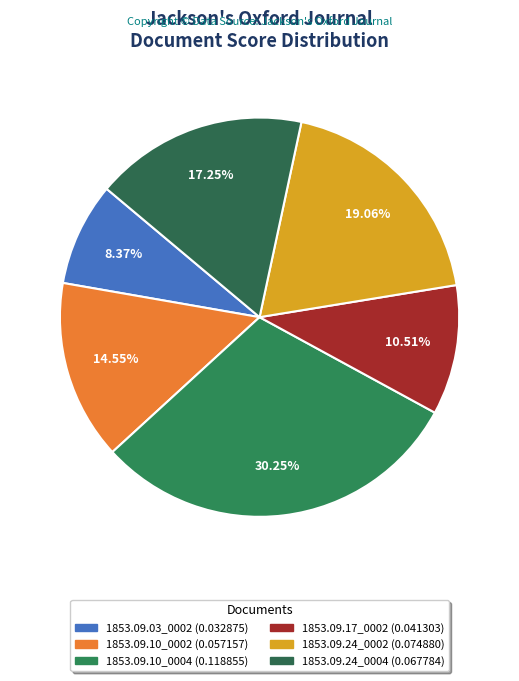

To the nearest percent, what is the difference between the 1853.09.24_0004 and 1853.09.10_0004 slice percentages?

13%